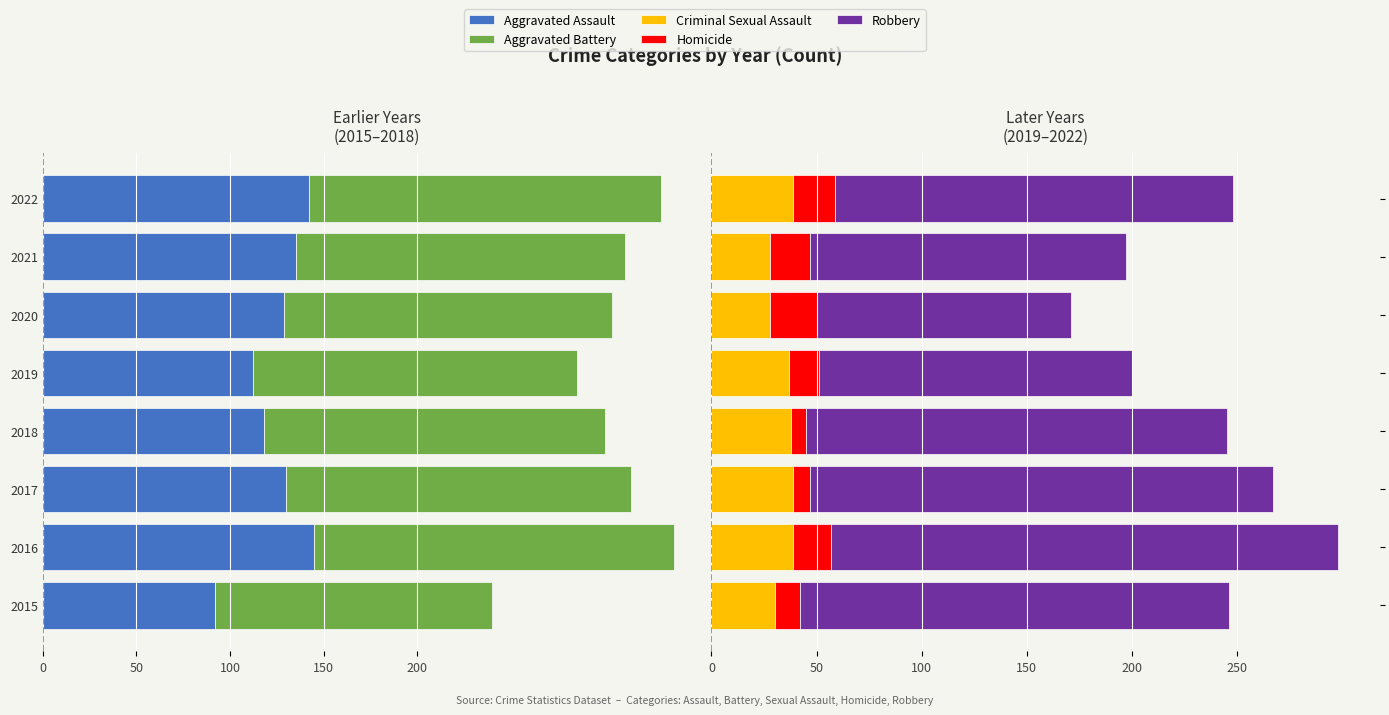

What is the difference between the maximum and second lowest values in the Robbery series?

92